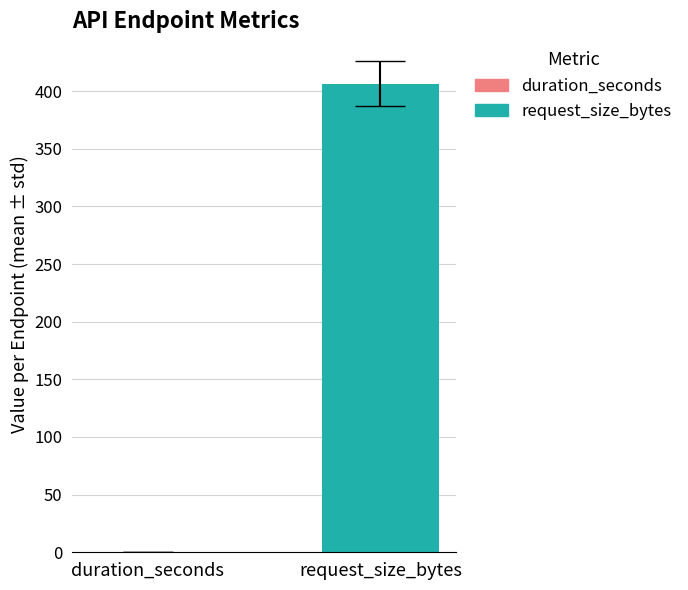

How many categories are shown in the chart?

1